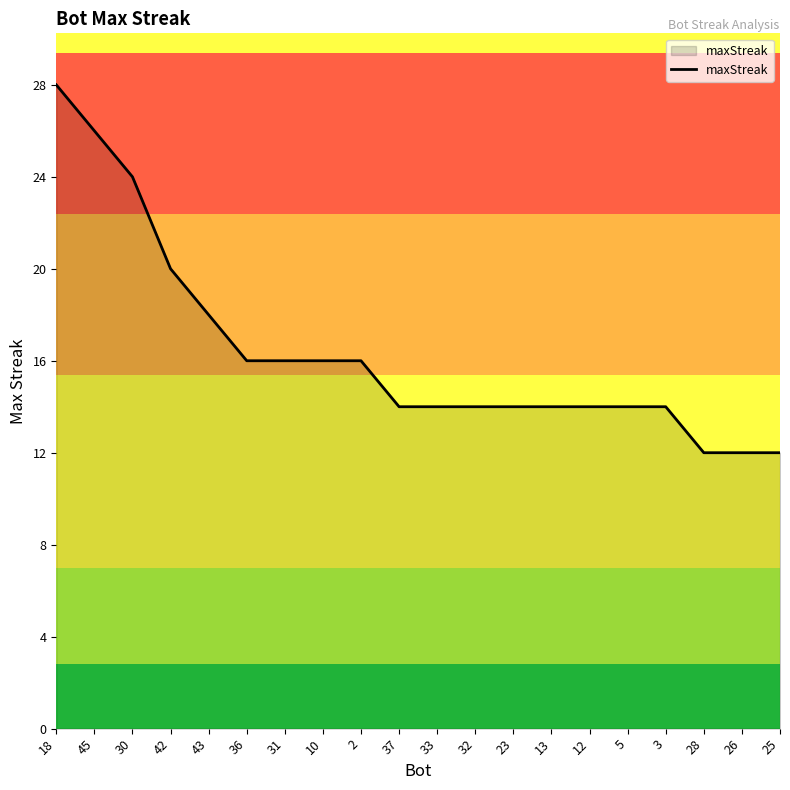

What position from the left is 3?

17